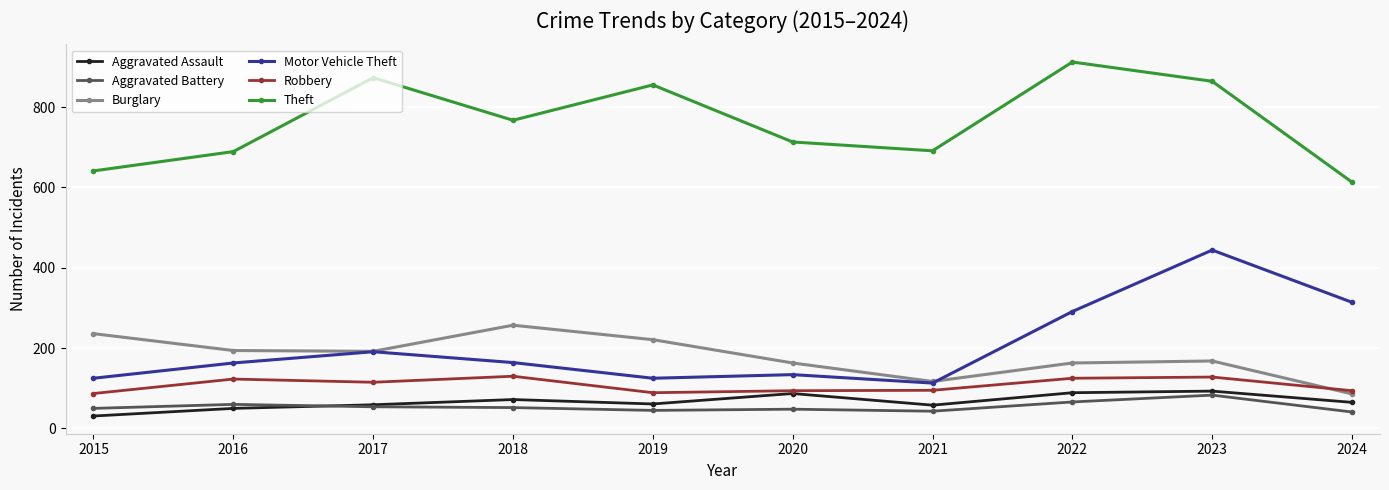

How many values in the Aggravated Battery series are below 52?

5